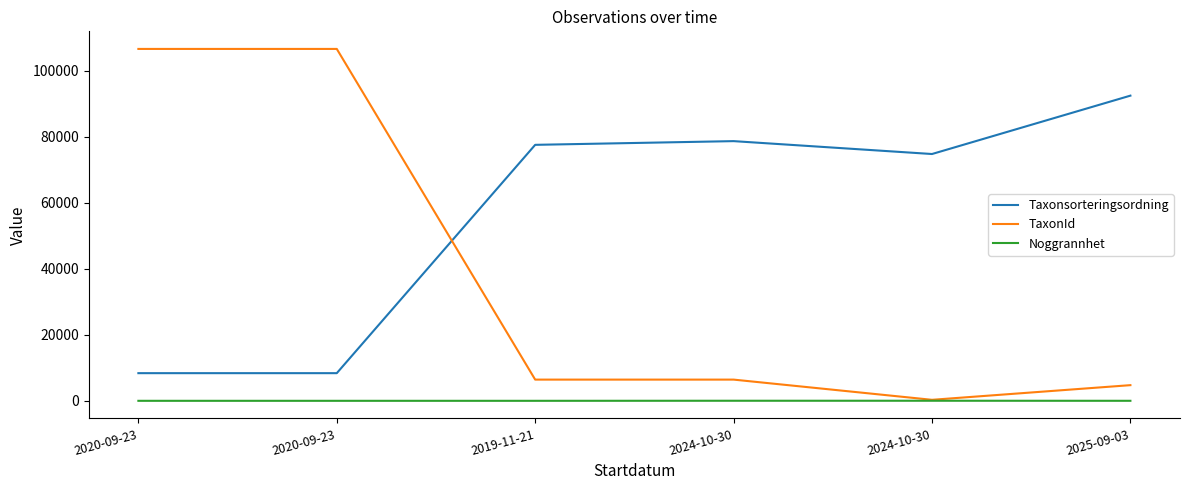

What is the total value across all series at 2019-11-21?

83936